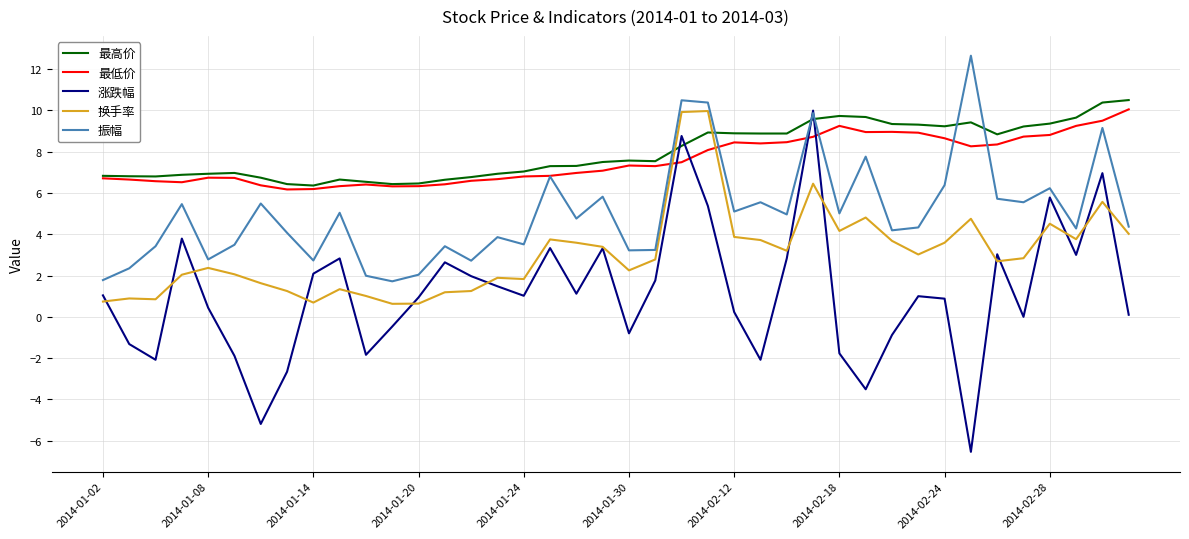

What is the maximum value shown in the chart?

12.7